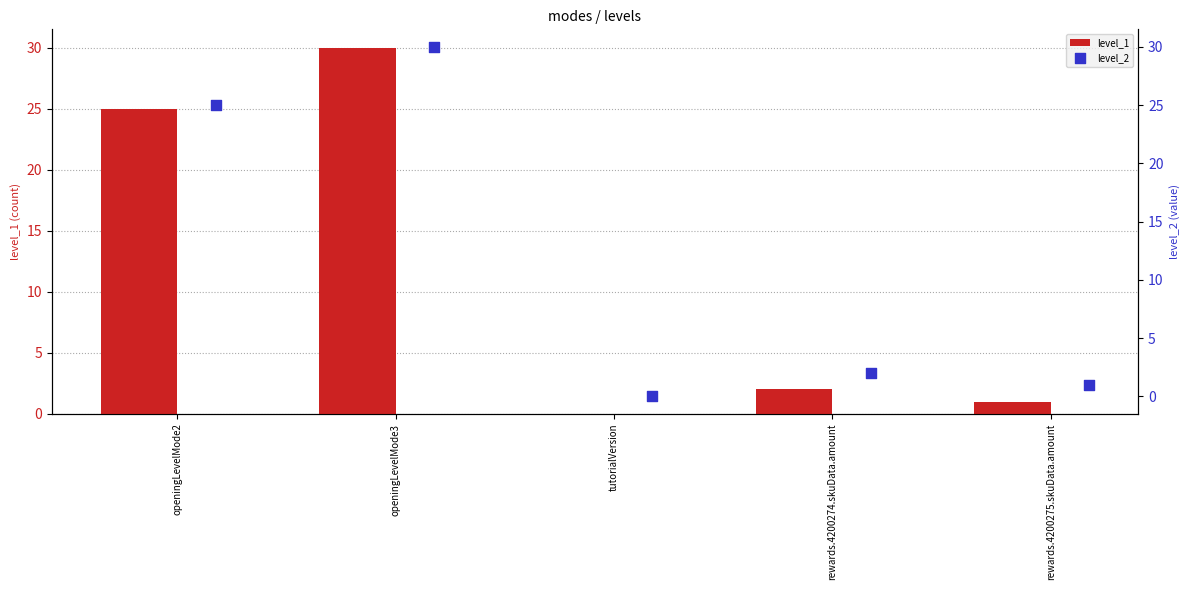

Which category has the highest value in the level_1 series?

openingLevelMode3